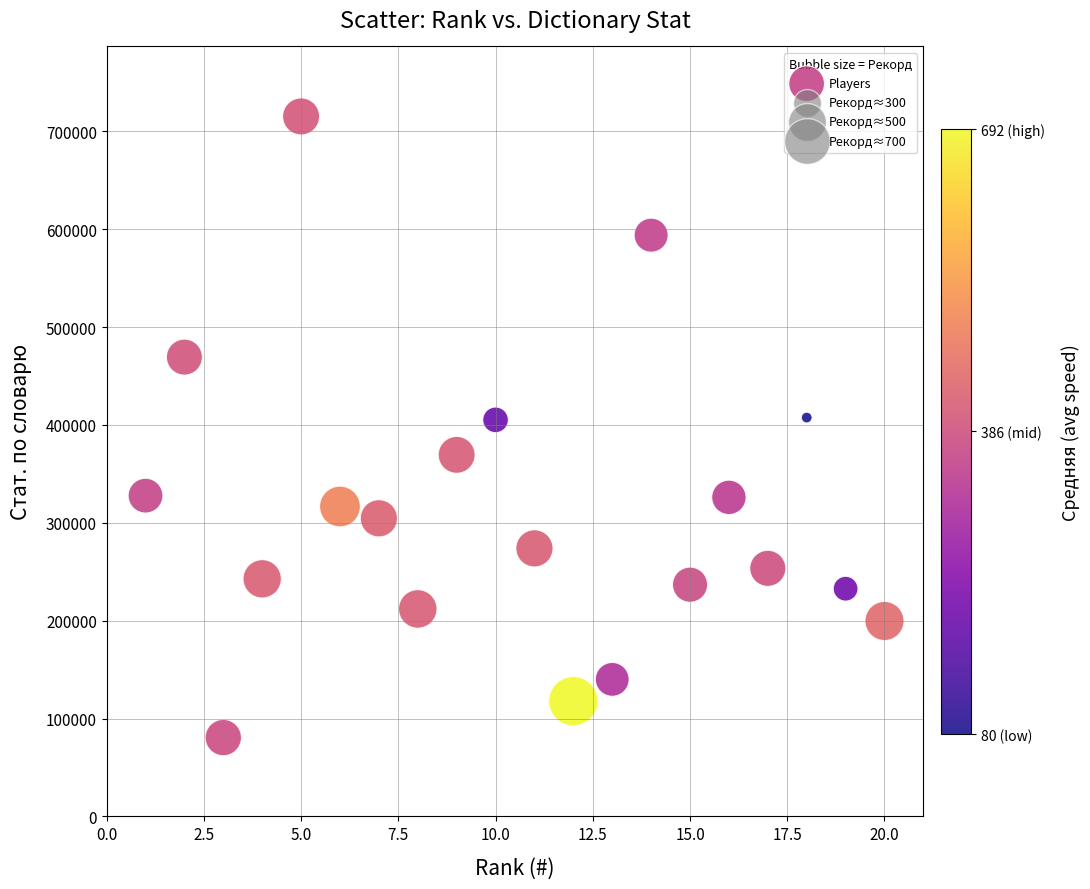

What is the range of X values (max minus min)?

19